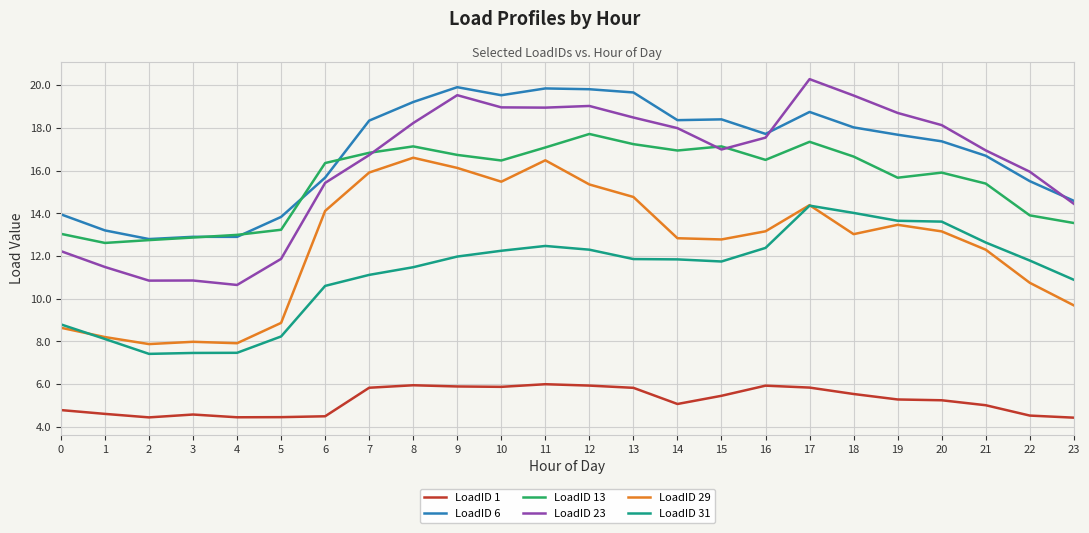

At which label does LoadID 23 reach its peak?

17